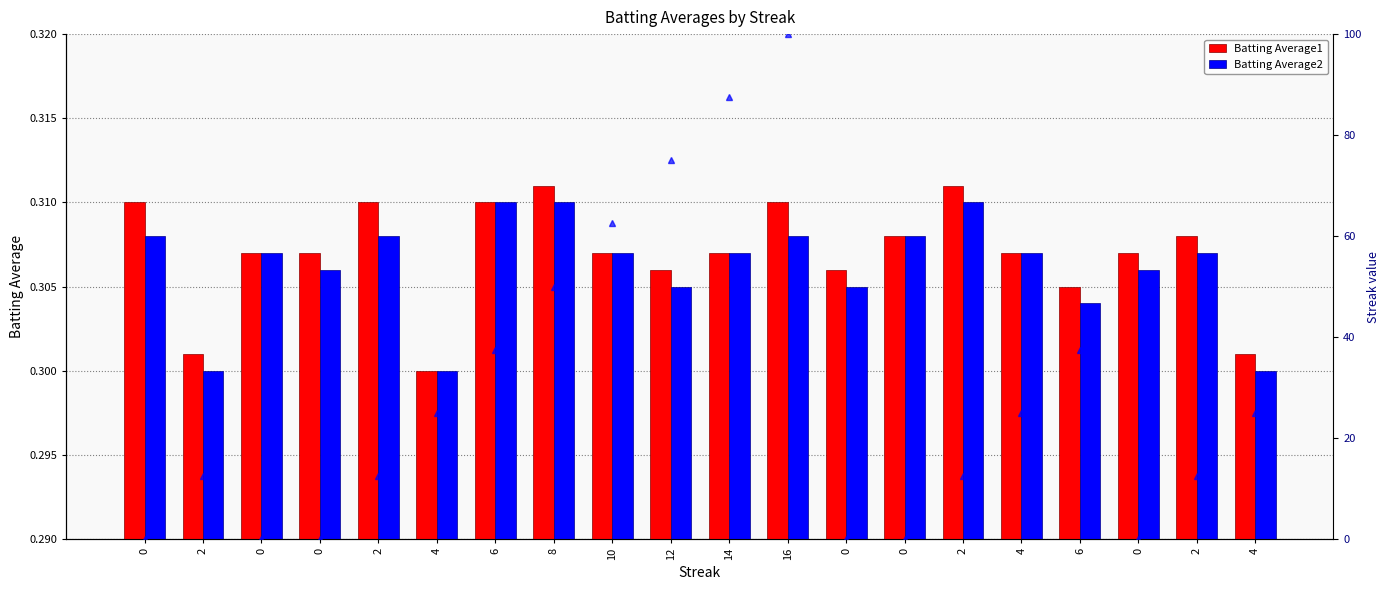

Reading left to right, what are all the values shown in this chart?

Batting Average1: 0.3	0.3	0.3	0.3	0.3	0.3	0.3	0.3	0.3	0.3	0.3	0.3	0.3	0.3	0.3	0.3	0.3	0.3	0.3	0.3
Batting Average2: 0.3	0.3	0.3	0.3	0.3	0.3	0.3	0.3	0.3	0.3	0.3	0.3	0.3	0.3	0.3	0.3	0.3	0.3	0.3	0.3
Streak %: 0.0	12.5	0.0	0.0	12.5	25.0	37.5	50.0	62.5	75.0	87.5	100.0	0.0	0.0	12.5	25.0	37.5	0.0	12.5	25.0